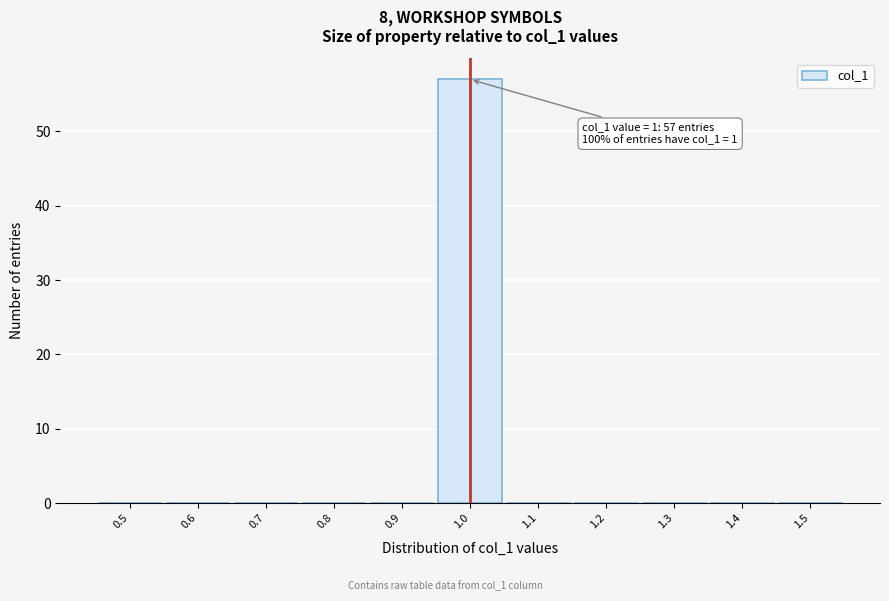

Reading left to right, extract all data points from this chart.

0.5=0	0.6=0	0.7=0	0.8=0	0.9=0	1.0=57	1.1=0	1.2=0	1.3=0	1.4=0	1.5=0